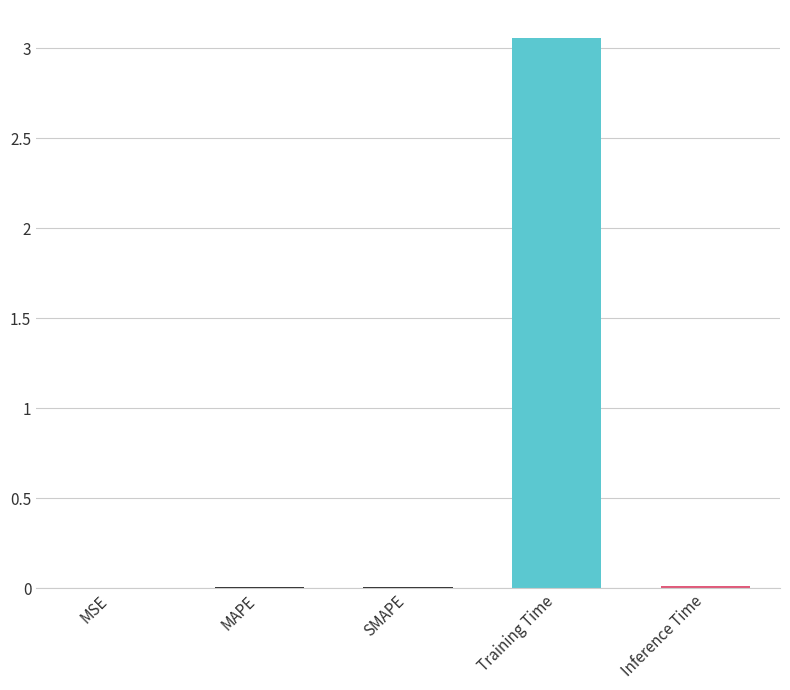

The value at Inference Time is 0.0. True or false?

True